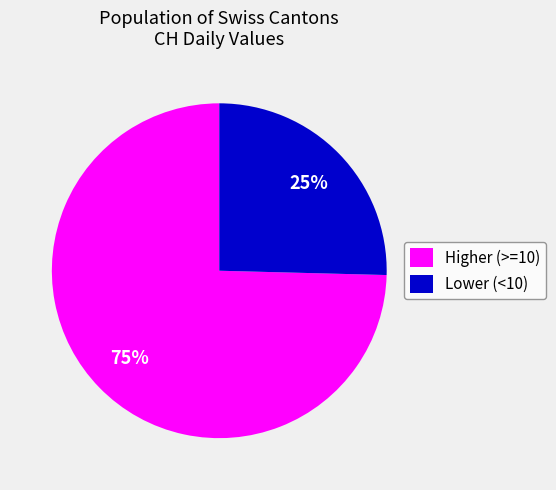

Is the sum of Higher (>=10) and Lower (<10) greater than half?

Yes